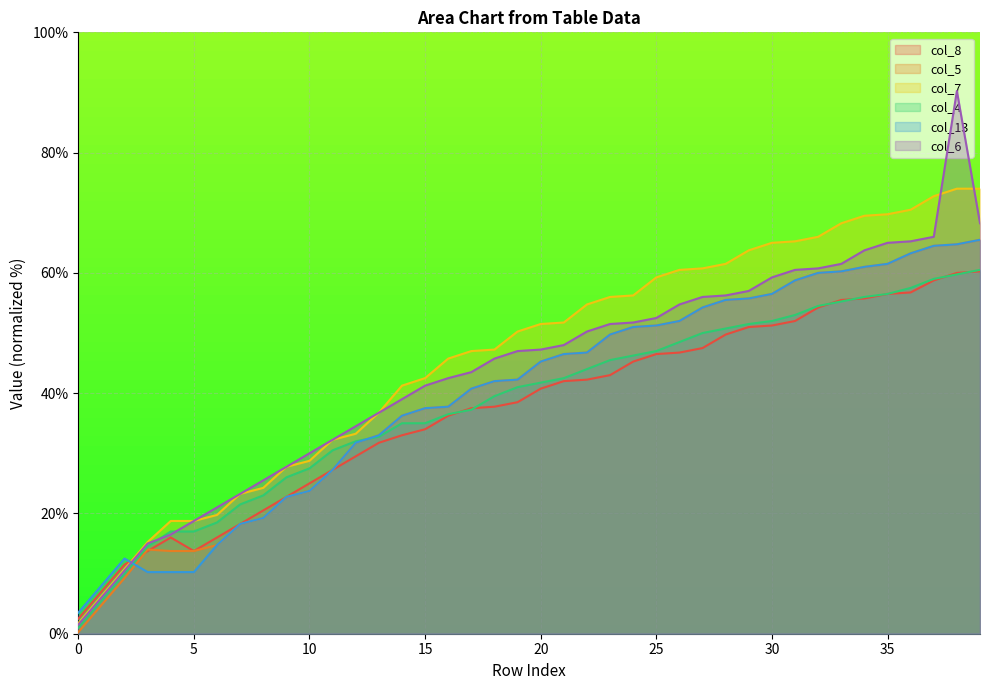

Reading right to left, extract all data points from this chart.

col_8: 39=60.2	38=60.0	37=58.8	36=56.8	35=56.5	34=55.8	33=55.5	32=54.2	31=52.0	30=51.2	29=51.0	28=49.8	27=47.5	26=46.8	25=46.5	24=45.2	23=43.0	22=42.2	21=42.0	20=40.8	19=38.5	18=37.8	17=37.5	16=36.2	15=34.0	14=33.0	13=31.8	12=29.5	11=27.3	10=25.0	9=22.8	8=20.5	7=18.2	6=16.0	5=13.8	4=16.0	3=13.8	2=11.5	1=7.0	0=2.5
col_5: 39=65.5	38=64.8	37=64.5	36=63.2	35=61.5	34=61.0	33=60.2	32=60.0	31=58.8	30=56.5	29=55.8	28=55.5	27=54.2	26=52.0	25=51.2	24=51.0	23=49.8	22=46.8	21=46.5	20=45.2	19=42.2	18=42.0	17=40.8	16=37.8	15=37.5	14=36.2	13=33.0	12=31.8	11=27.3	10=23.8	9=22.8	8=19.2	7=18.2	6=14.8	5=13.8	4=13.8	3=14.0	2=9.2	1=4.8	0=0.2
col_7: 39=74.0	38=74.0	37=72.8	36=70.5	35=69.8	34=69.5	33=68.2	32=66.0	31=65.2	30=65.0	29=63.7	28=61.5	27=60.8	26=60.5	25=59.2	24=56.2	23=56.0	22=54.8	21=51.7	20=51.5	19=50.2	18=47.2	17=47.0	16=45.8	15=42.5	14=41.2	13=36.8	12=33.2	11=32.2	10=28.7	9=27.8	8=24.2	7=23.2	6=19.8	5=18.8	4=18.8	3=15.2	2=10.8	1=6.2	0=1.8
col_4: 39=60.5	38=59.8	37=59.0	36=57.5	35=56.5	34=56.0	33=55.2	32=54.5	31=53.0	30=52.0	29=51.5	28=50.7	27=50.0	26=48.5	25=47.0	24=46.2	23=45.5	22=44.0	21=42.5	20=41.8	19=41.0	18=39.5	17=37.2	16=36.5	15=35.0	14=35.0	13=32.8	12=32.0	11=30.5	10=27.5	9=26.0	8=23.0	7=21.5	6=18.5	5=17.0	4=17.0	3=14.5	2=10.0	1=5.5	0=1.0
col_13: 39=65.5	38=64.8	37=64.5	36=63.2	35=61.5	34=61.0	33=60.2	32=60.0	31=58.8	30=56.5	29=55.8	28=55.5	27=54.2	26=52.0	25=51.2	24=51.0	23=49.8	22=46.8	21=46.5	20=45.2	19=42.2	18=42.0	17=40.8	16=37.8	15=37.5	14=36.2	13=33.0	12=31.8	11=27.3	10=23.8	9=22.8	8=19.2	7=18.2	6=14.8	5=10.2	4=10.2	3=10.2	2=12.5	1=8.0	0=3.5
col_6: 39=68.2	38=90.2	37=66.0	36=65.2	35=65.0	34=63.7	33=61.5	32=60.8	31=60.5	30=59.2	29=57.0	28=56.2	27=56.0	26=54.8	25=52.5	24=51.7	23=51.5	22=50.2	21=48.0	20=47.2	19=47.0	18=45.8	17=43.5	16=42.5	15=41.2	14=39.0	13=36.8	12=34.5	11=32.2	10=30.0	9=27.8	8=25.5	7=23.2	6=21.0	5=18.8	4=16.5	3=15.0	2=10.5	1=6.0	0=1.5